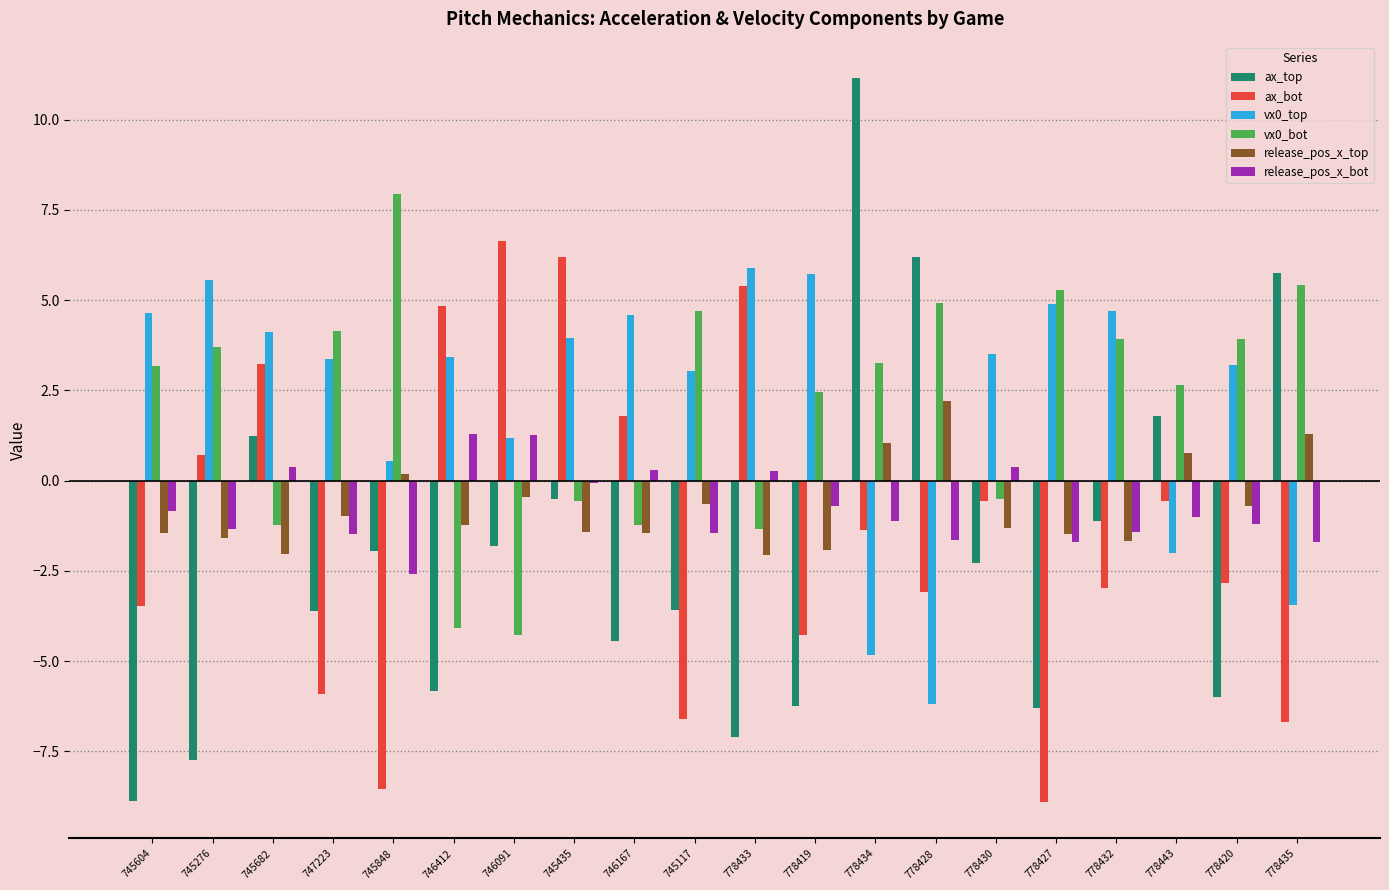

How many data points in release_pos_x_bot are less than -1?

11